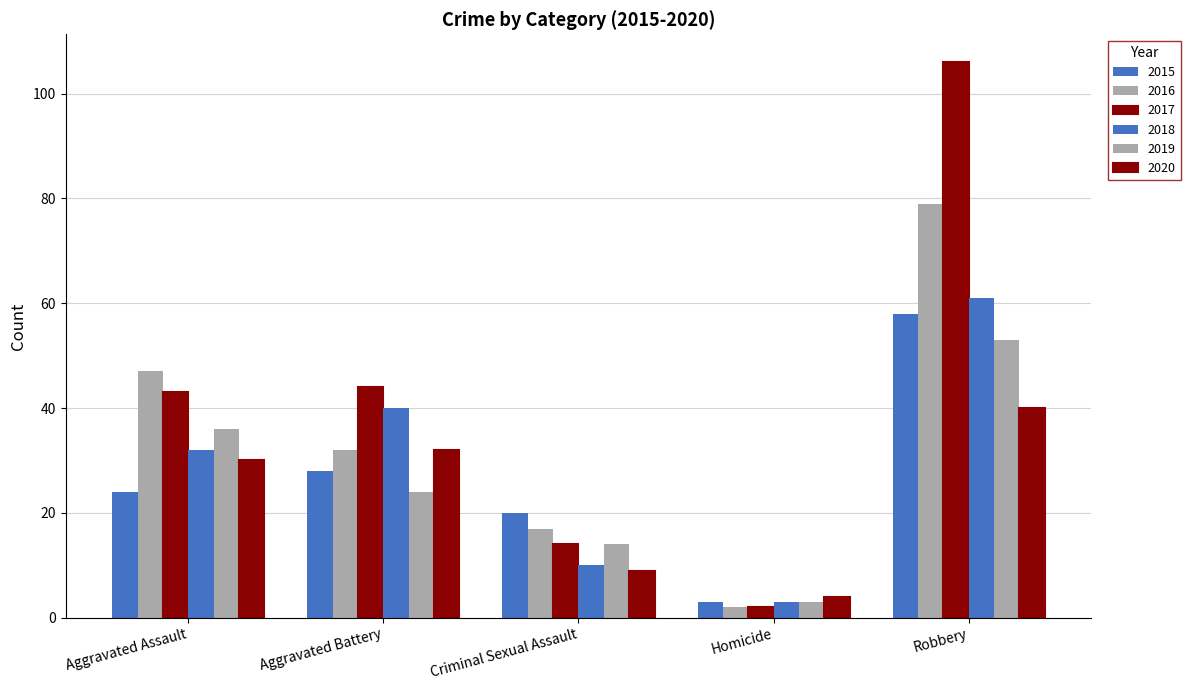

The value of 2017 at Homicide is 2. True or false?

True